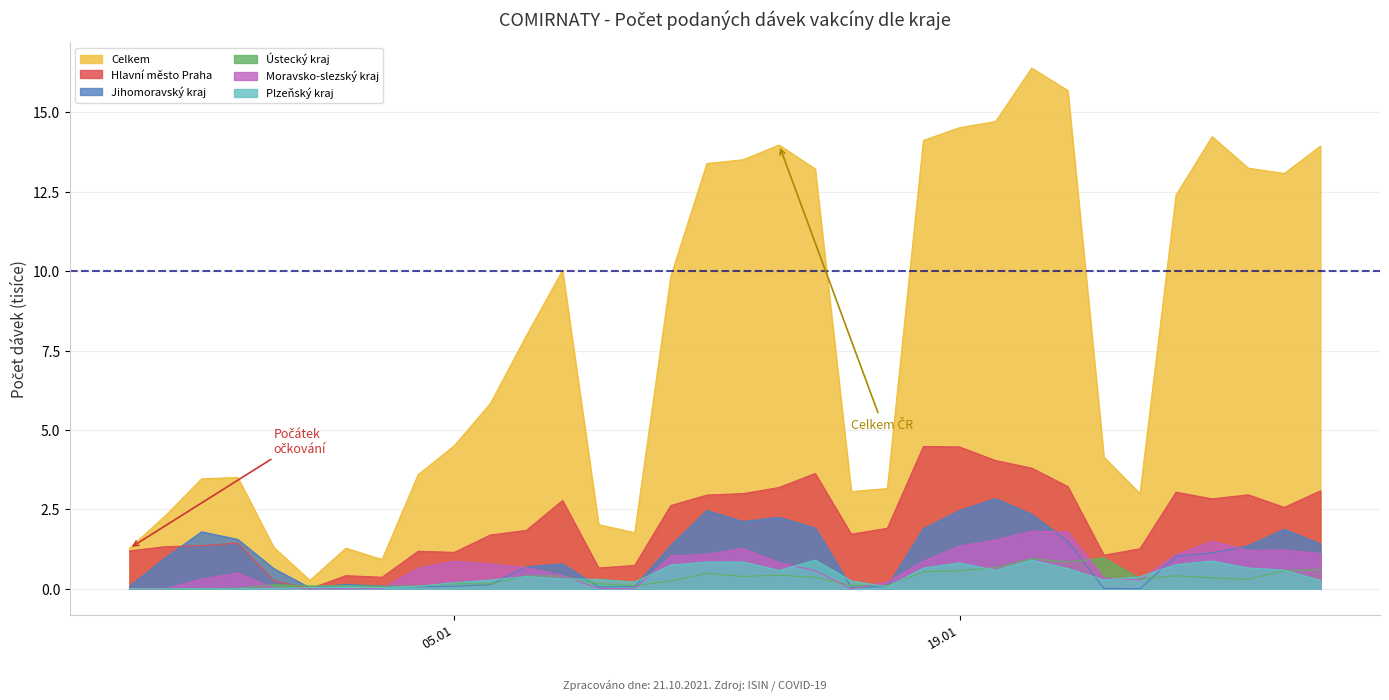

Between which two adjacent categories do Hlavní město Praha and Plzeňský kraj first intersect?

31.12.2020 and 01.01.2021